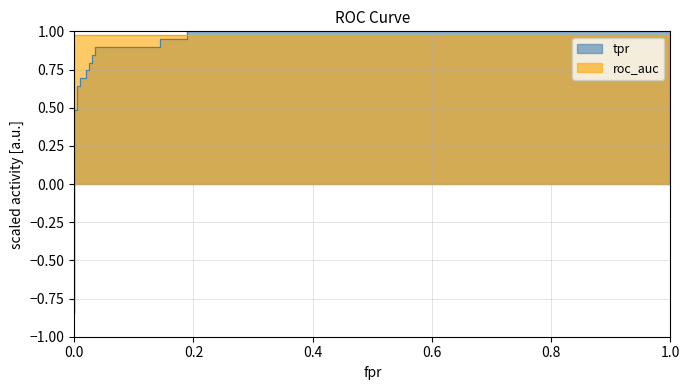

The value at 17 is 0.5. True or false?

False